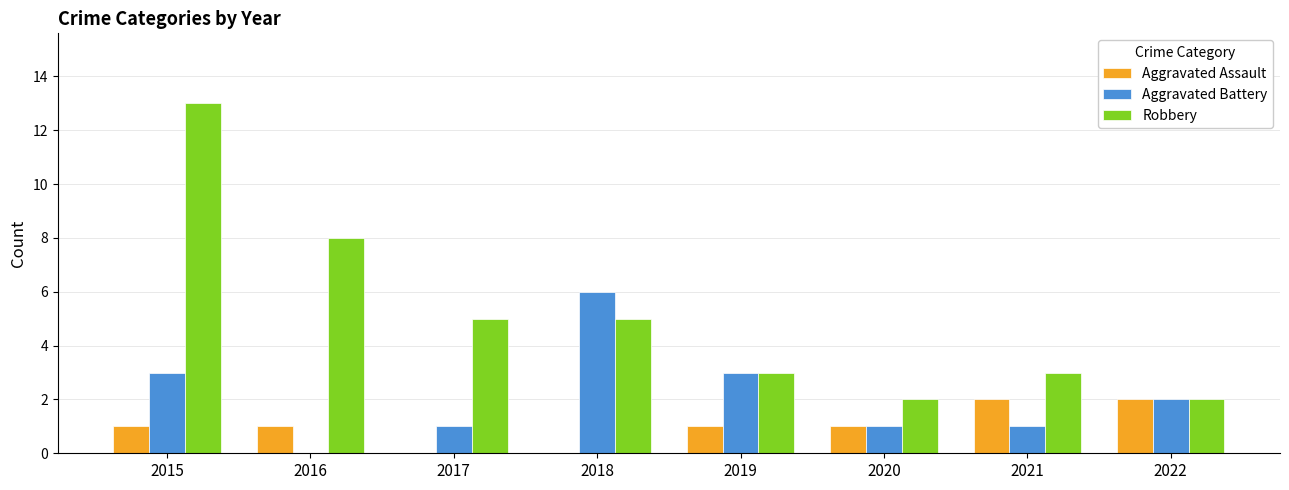

What is the maximum value for Aggravated Assault?

2